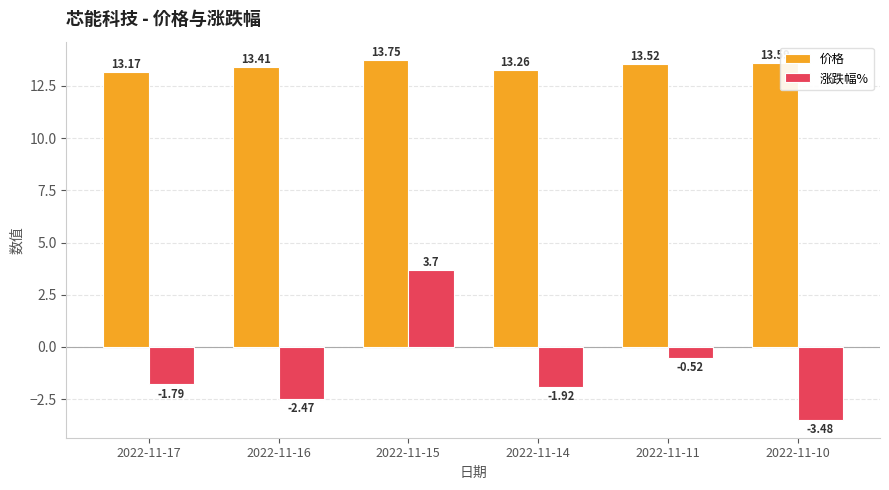

List the series in order of their overall mean, highest first.

价格, 涨跌幅%